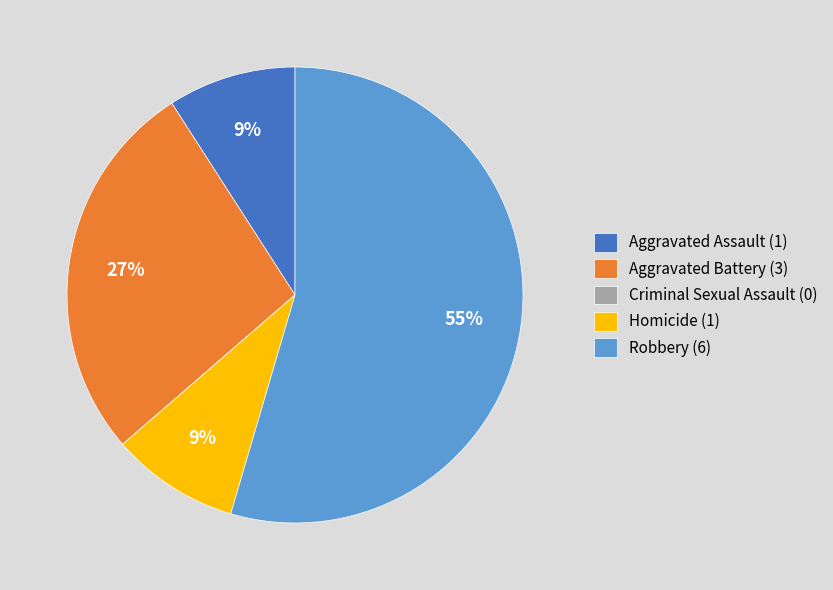

To the nearest percent, what portion does Homicide represent?

9%